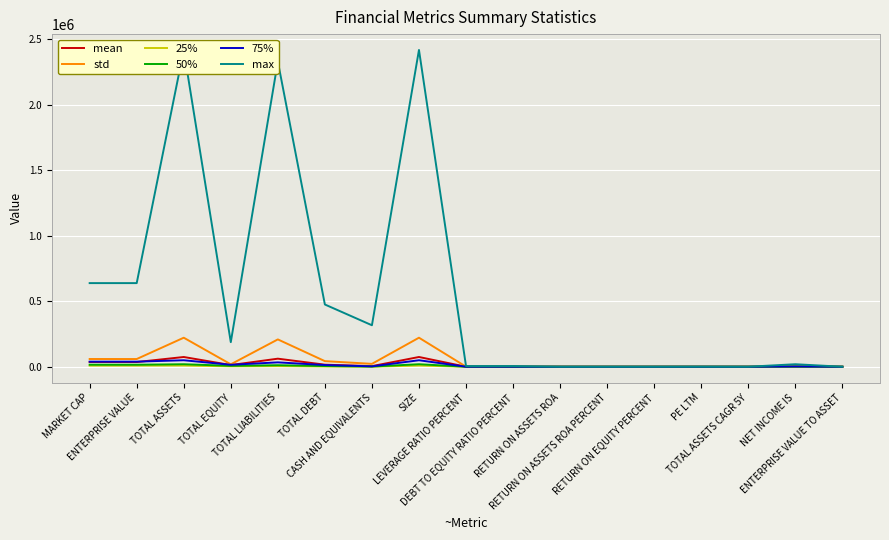

What is the maximum value for std?

221455.6